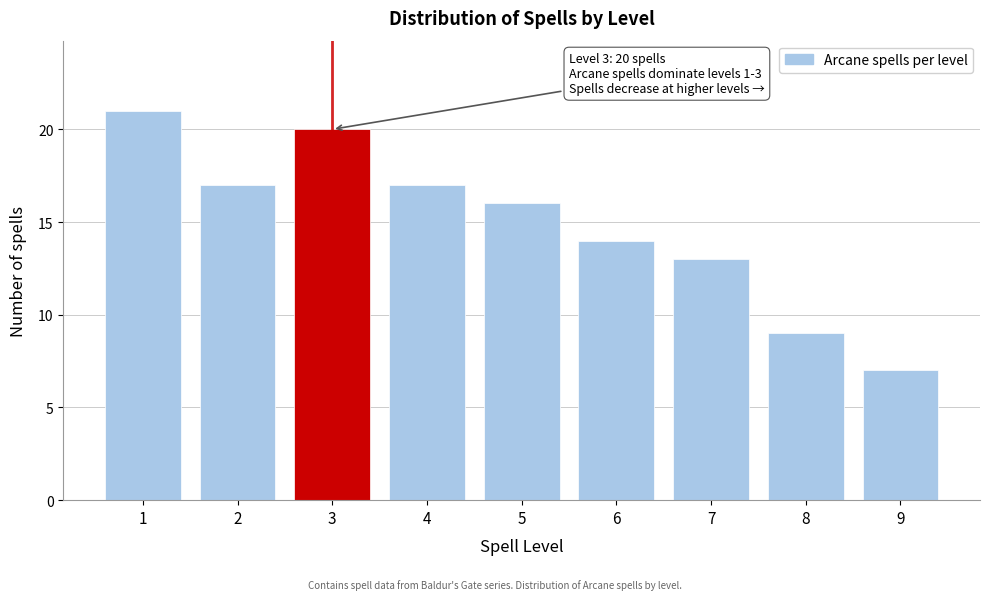

Reading right to left, transcribe all the data shown in this chart.

7	9	13	14	16	17	20	17	21